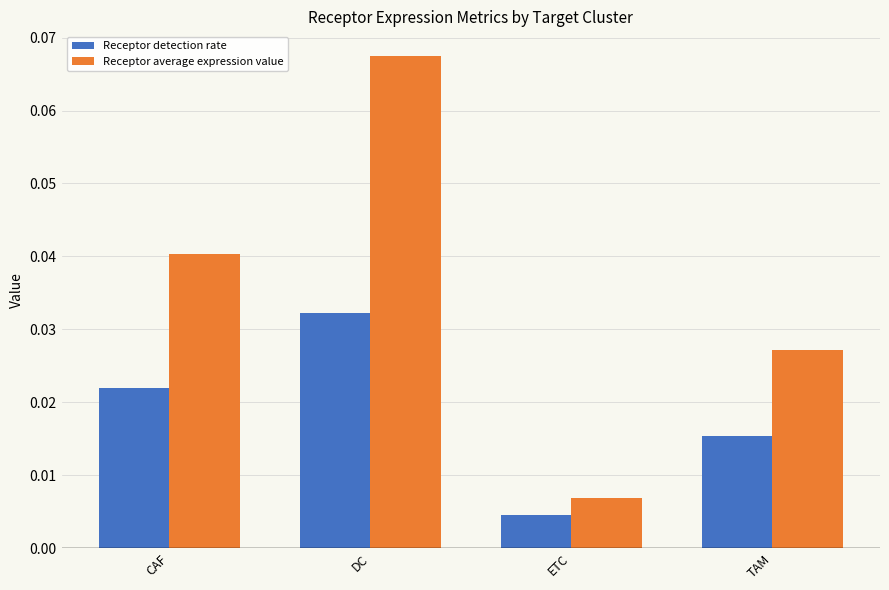

Which category has the highest value in the Receptor detection rate series?

DC